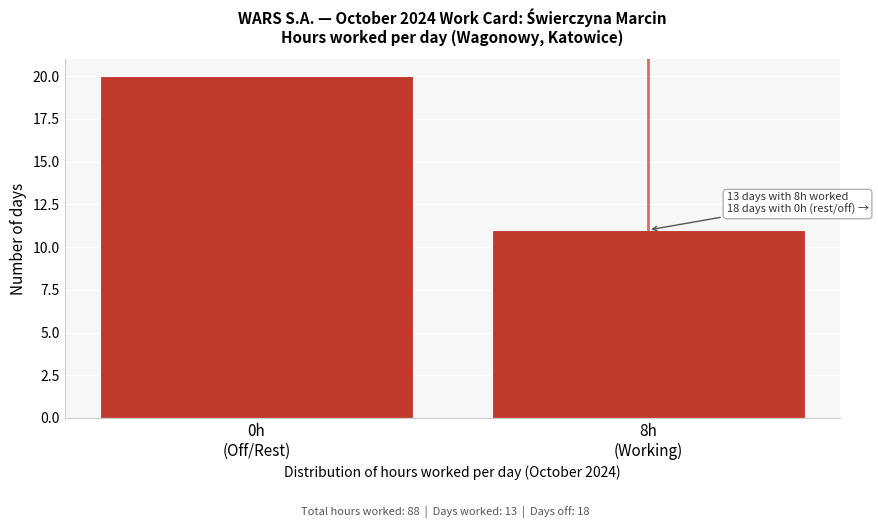

Reading left to right, extract all data points from this chart.

20	11